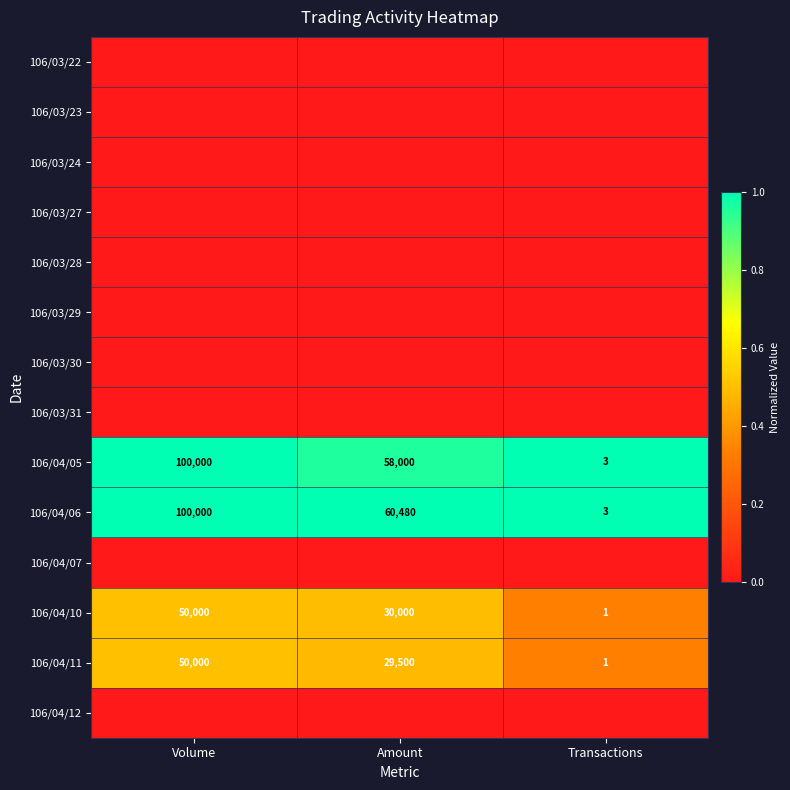

The value of 106/04/11 at Amount is 47479. True or false?

False